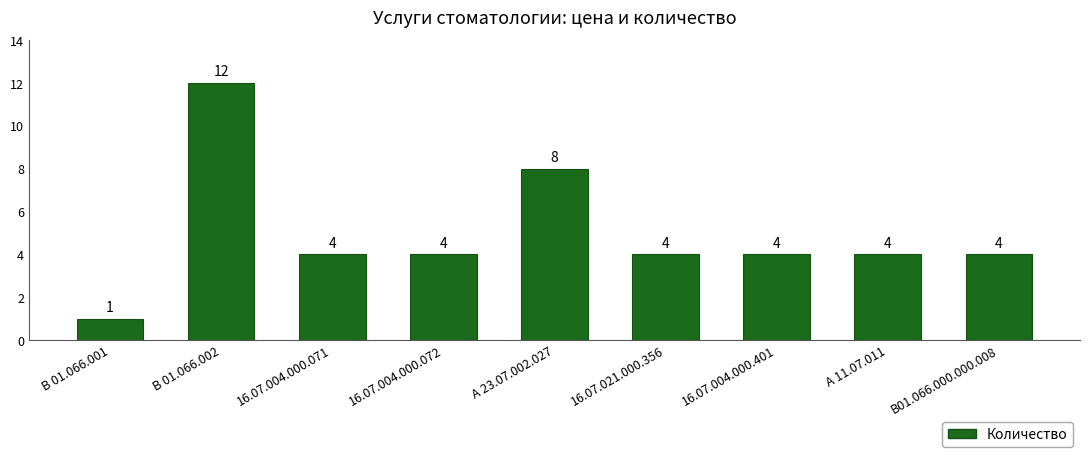

What is the change in value from В 01.066.001 to 16.07.004.000.071?

+3